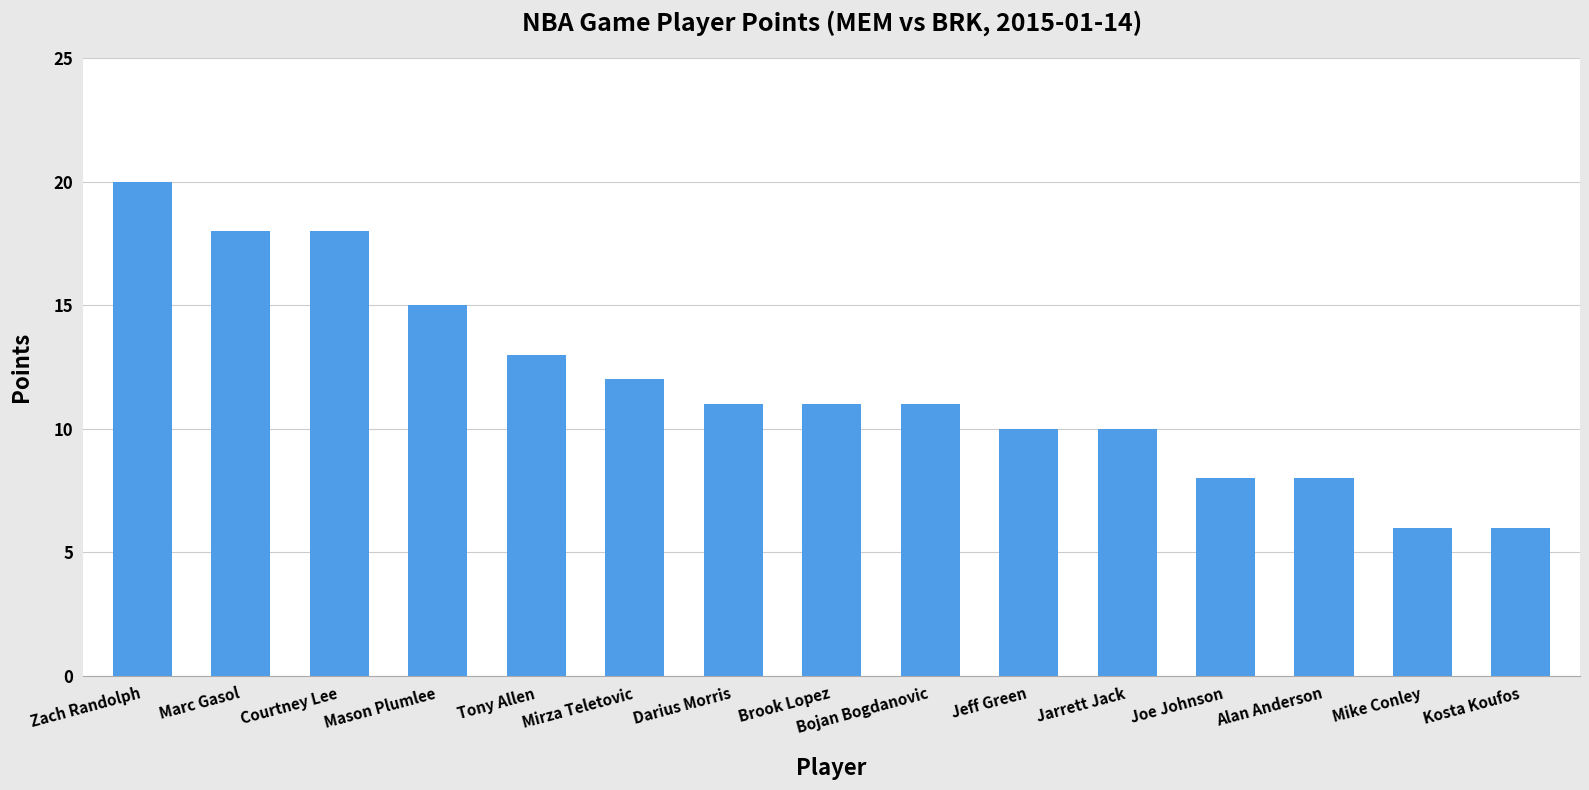

What is the difference between the values at Mason Plumlee and Darius Morris?

4